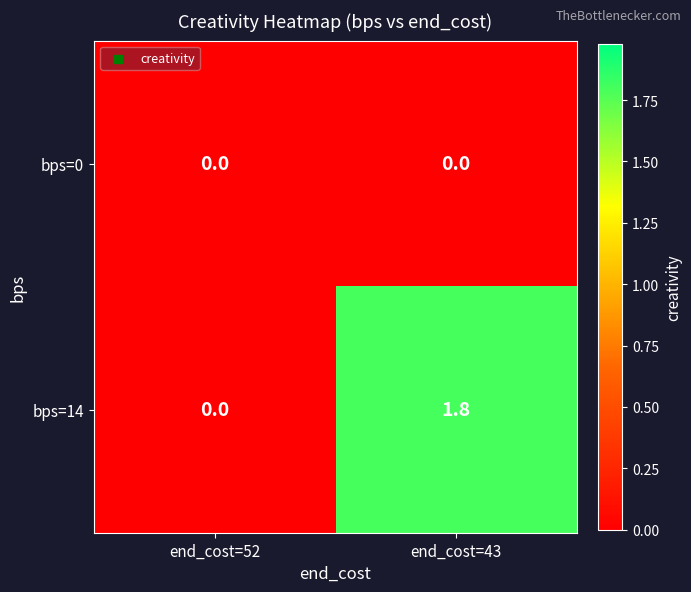

Reading left to right, list all the values displayed in this chart.

bps=0: end_cost=52=0.0	end_cost=43=0.0
bps=14: end_cost=52=0.0	end_cost=43=1.8